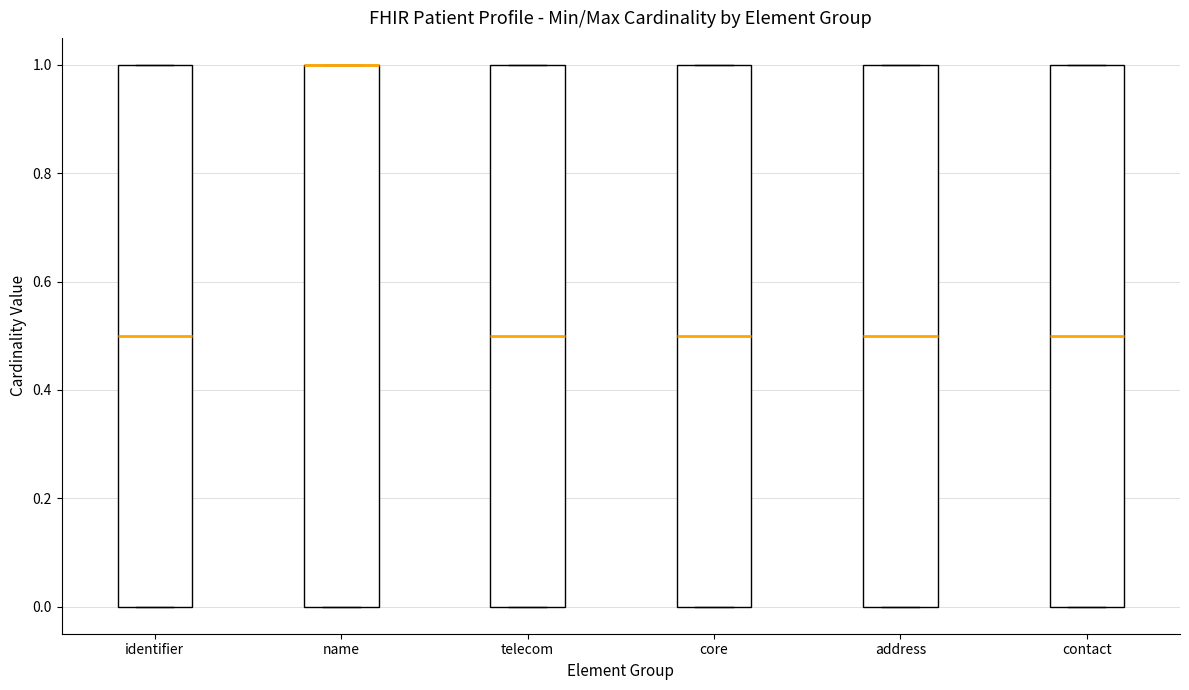

Reading left to right, transcribe this box plot: for each box, give where its median line is, the range the box spans, and where its two whiskers end, as read against the y-axis. The values are not printed on the chart, so give them approximately, as read against the axis.

identifier: median 0.5, box 0.0 to 1.0, whiskers 0.0 to 1.0
name: median 1.0 (drawn on the box's upper edge), box 0.0 to 1.0, whiskers 0.0 to 1.0
telecom: median 0.5, box 0.0 to 1.0, whiskers 0.0 to 1.0
core: median 0.5, box 0.0 to 1.0, whiskers 0.0 to 1.0
address: median 0.5, box 0.0 to 1.0, whiskers 0.0 to 1.0
contact: median 0.5, box 0.0 to 1.0, whiskers 0.0 to 1.0